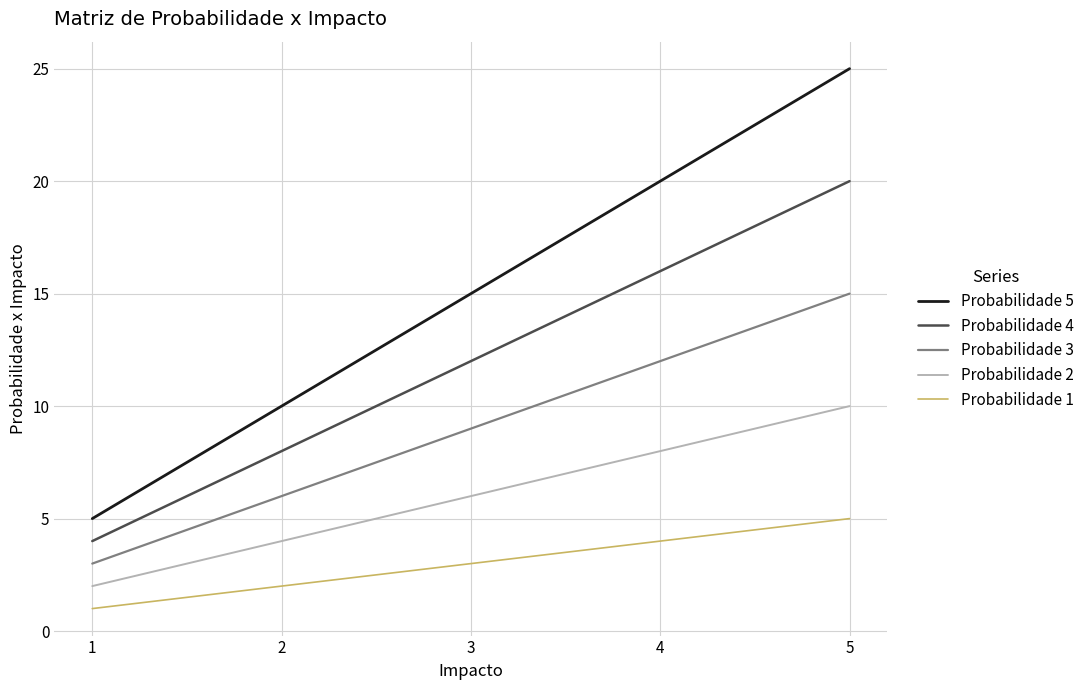

True or false: Probabilidade 4 has a value of 4 at 1.

True